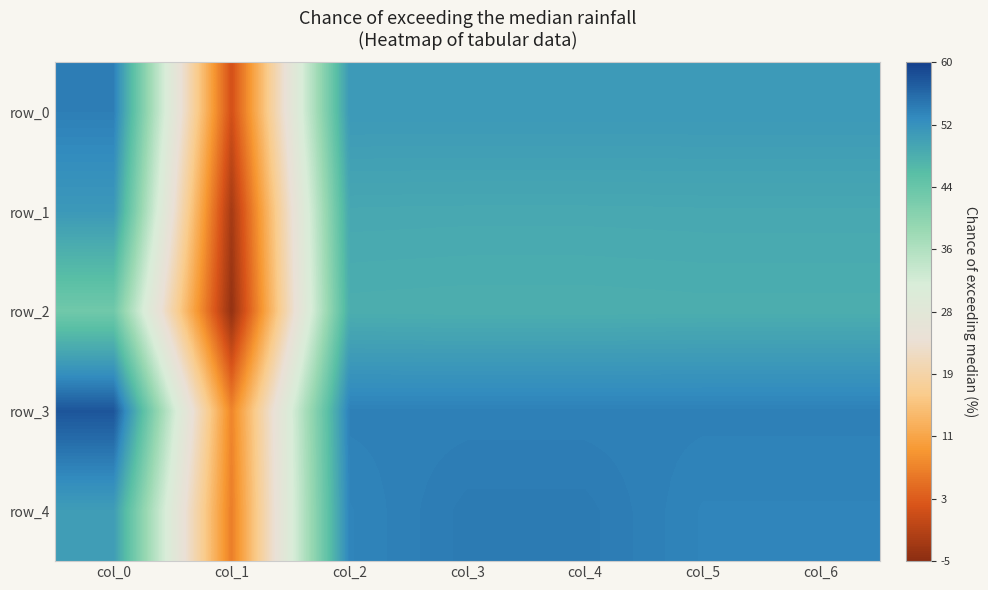

How many data points in row_1 are above 0?

6